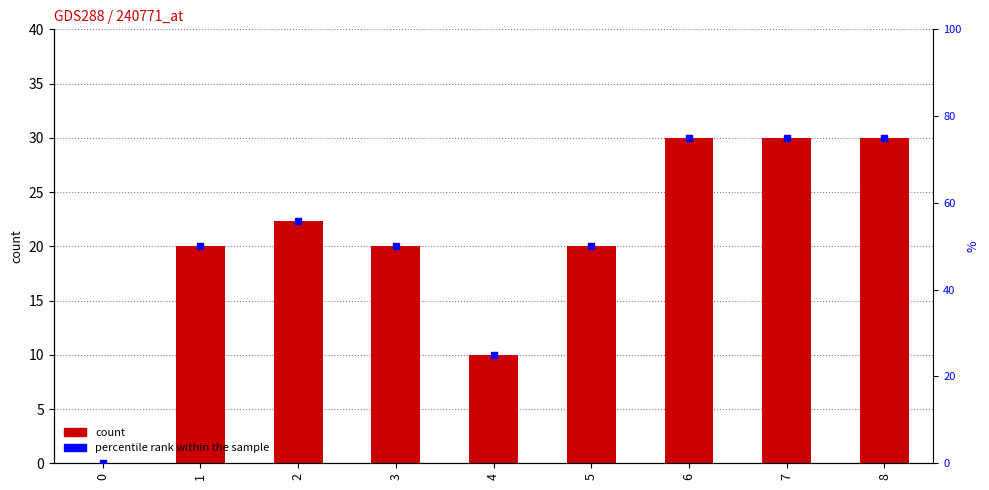

Is the value of percentile rank within the sample at 5 greater than the value of TBar at 2?

Yes